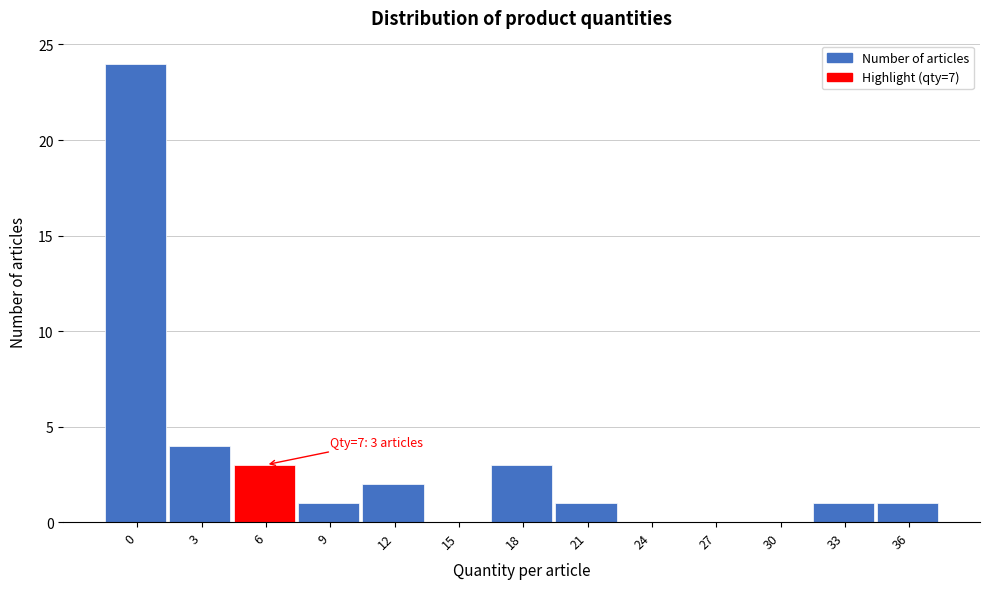

Reading left to right, list all the values displayed in this chart.

0=24	3=4	6=3	9=1	12=2	15=0	18=3	21=1	24=0	27=0	30=0	33=1	36=1